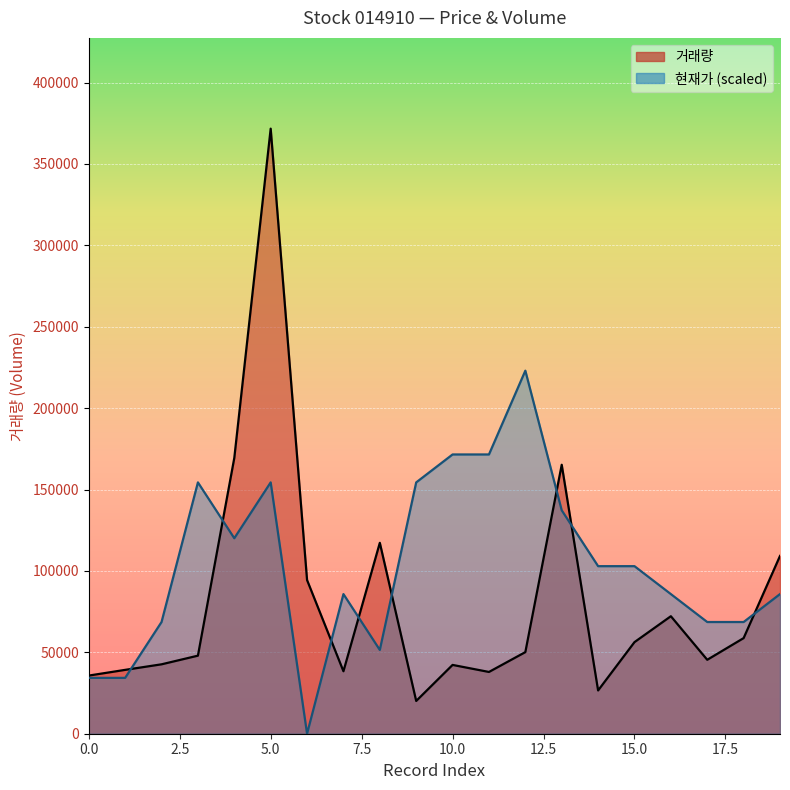

At which category does the chart reach its peak across all series?

5